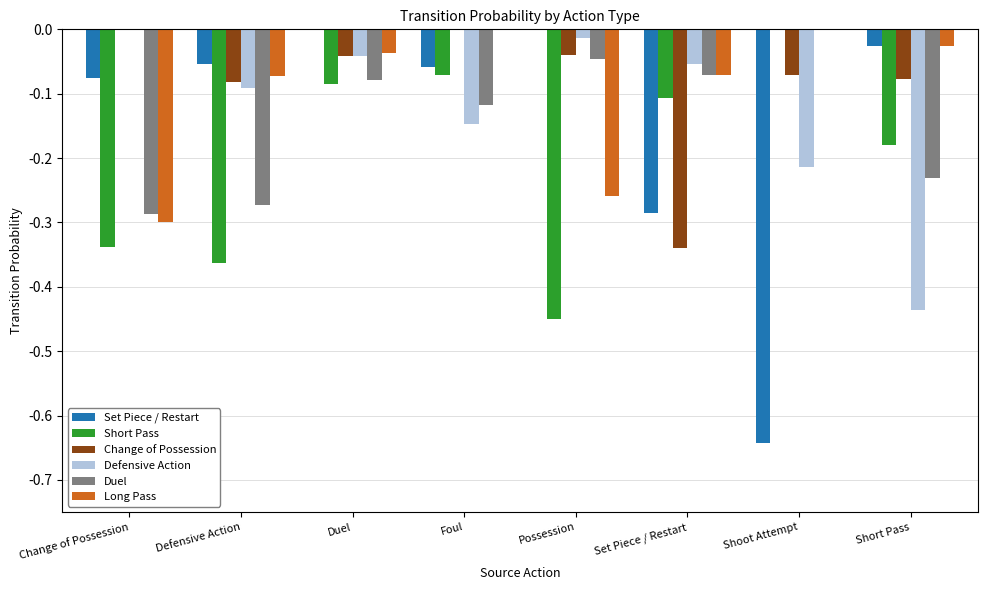

Between Foul and Set Piece / Restart, which series saw the biggest shift?

Change of Possession